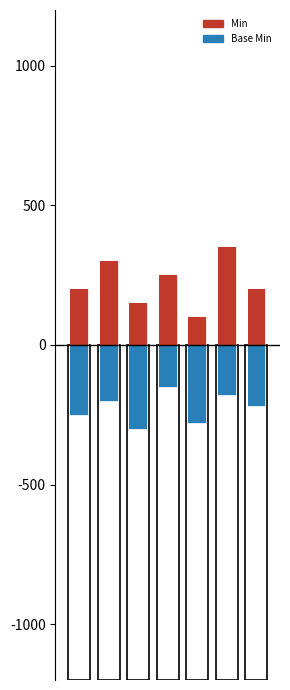

List the labels in order of Min value, largest first.

5, 1, 3, 0, 6, 2, 4